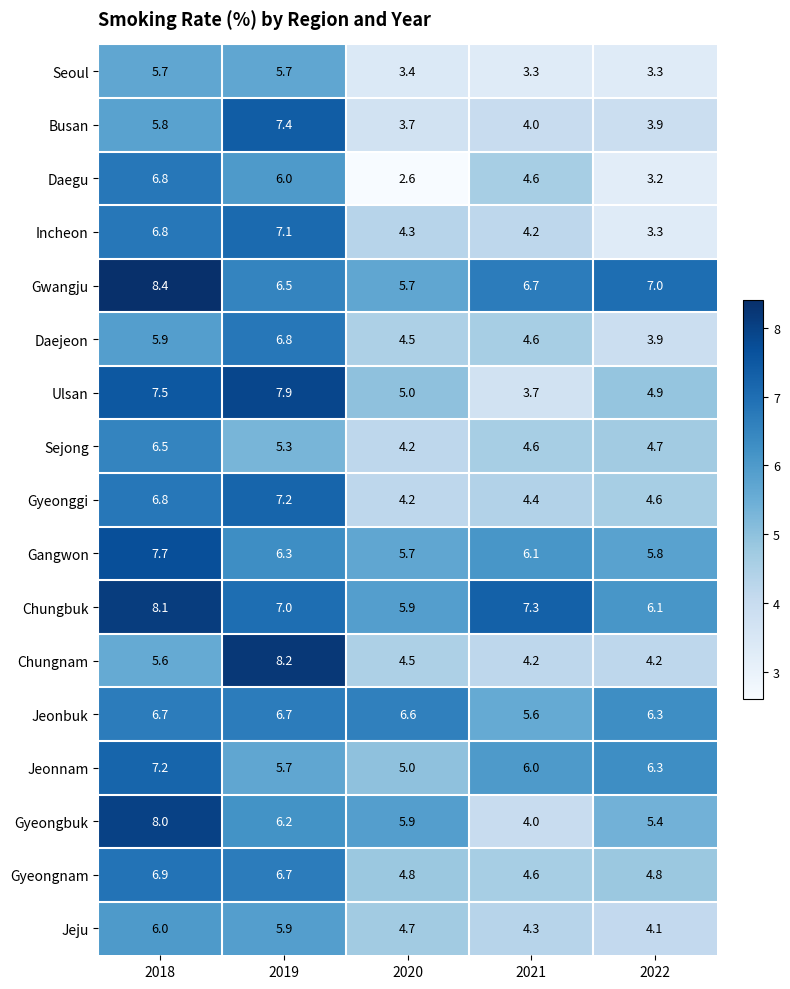

Rank the categories by Ulsan value from highest to lowest.

2019, 2018, 2020, 2022, 2021